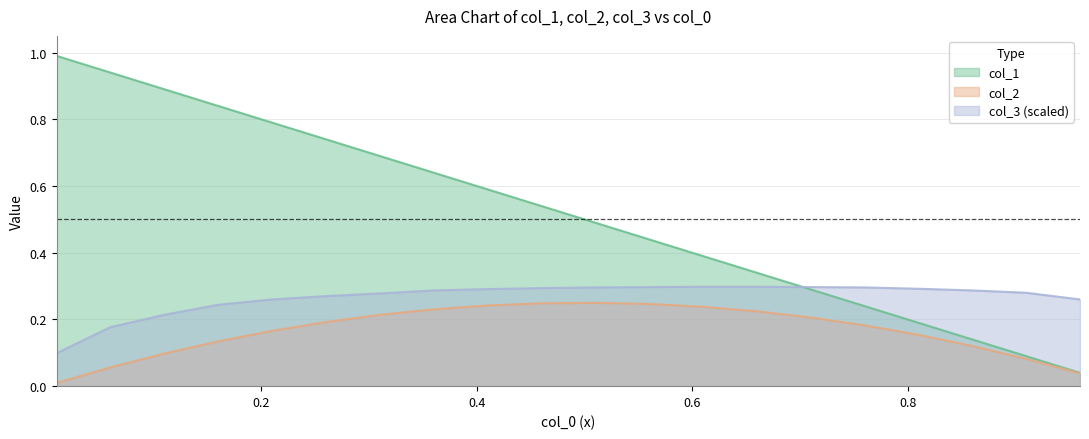

What is the average value of the col_1 series?

0.5